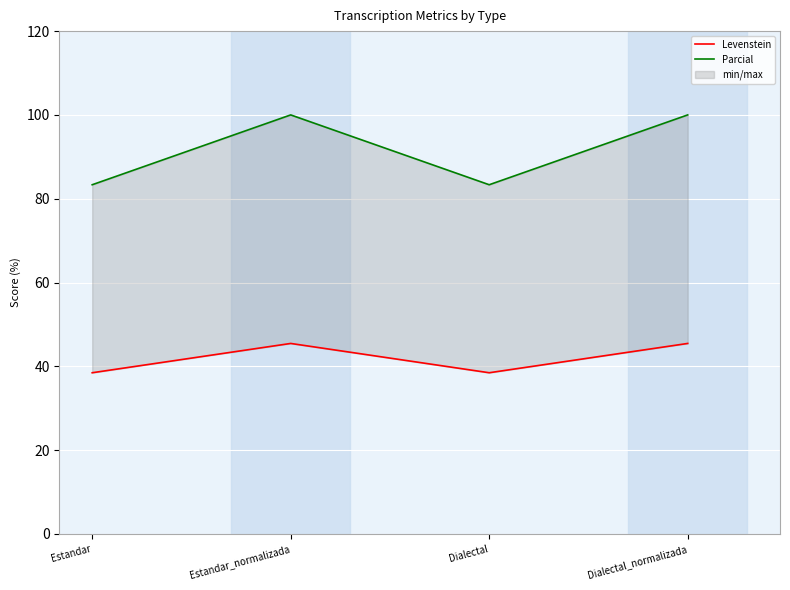

Is the value of Levenstein at Estandar_normalizada greater than the value of Parcial at Dialectal_normalizada?

No